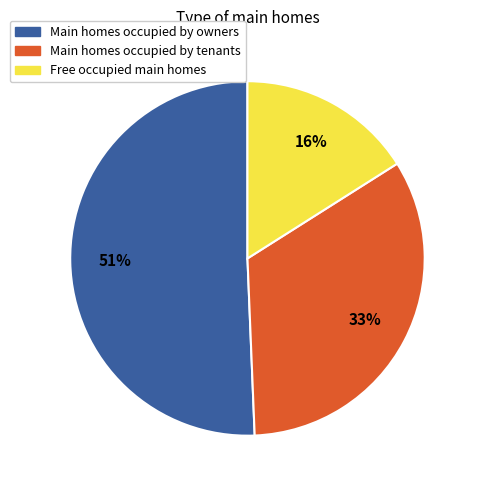

Is there any slice that represents more than half of the pie?

Yes